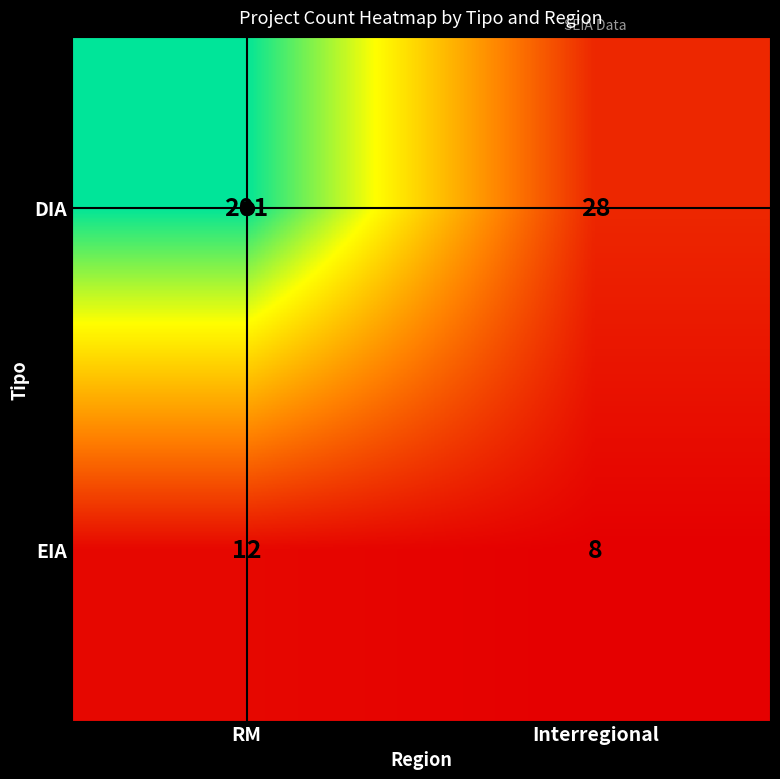

What is the difference between the maximum and minimum values in the EIA series?

4